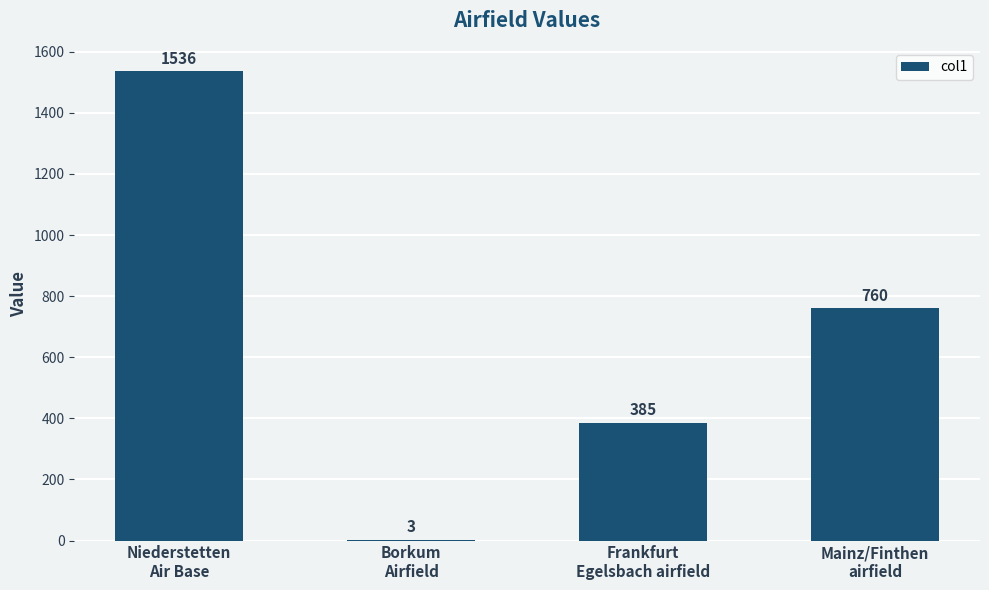

What is the average value?

671